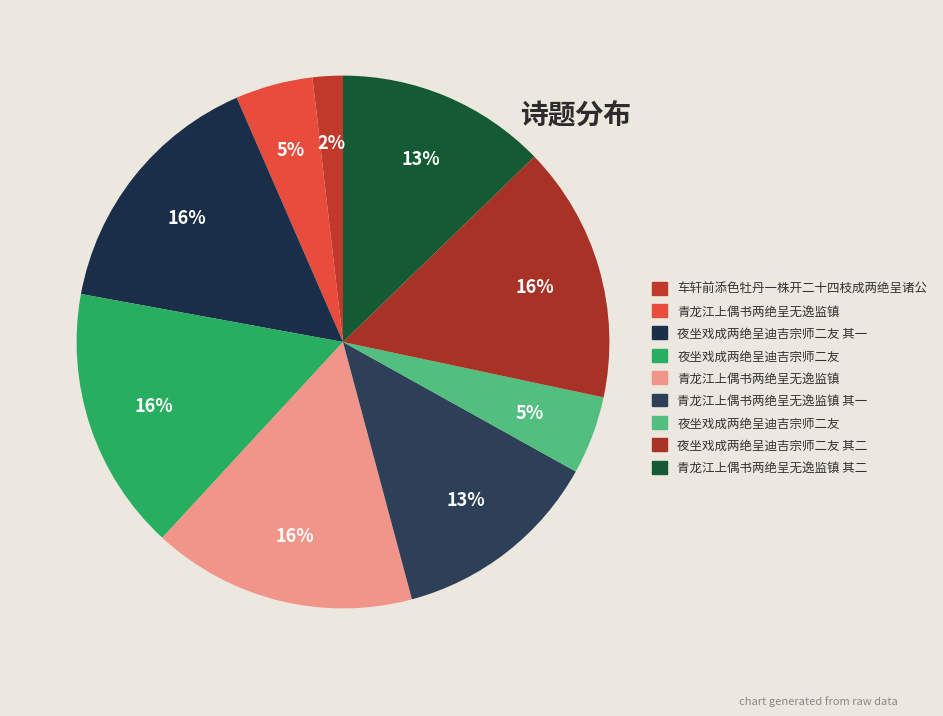

Count the number of slices in the pie.

9